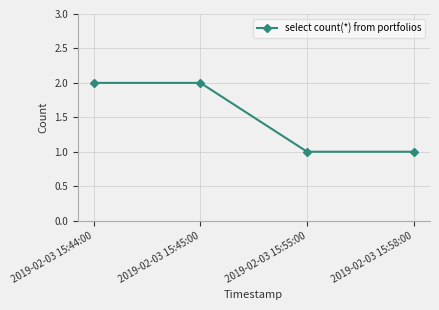

What is the ratio of the value at 2019-02-03 15:58:00 to the value at 2019-02-03 15:44:00?

0.5